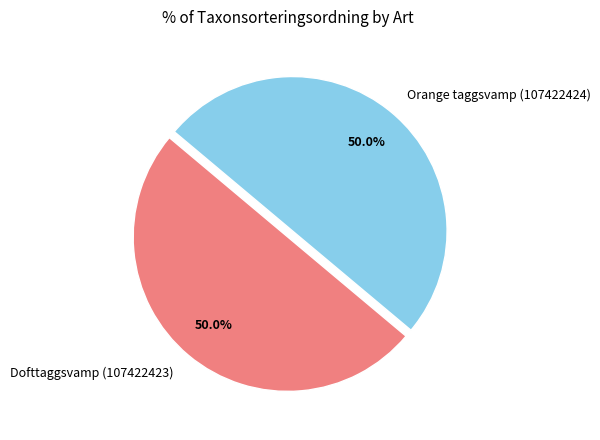

What percentage is NOT represented by Orange taggsvamp (107422424)?

50.0%